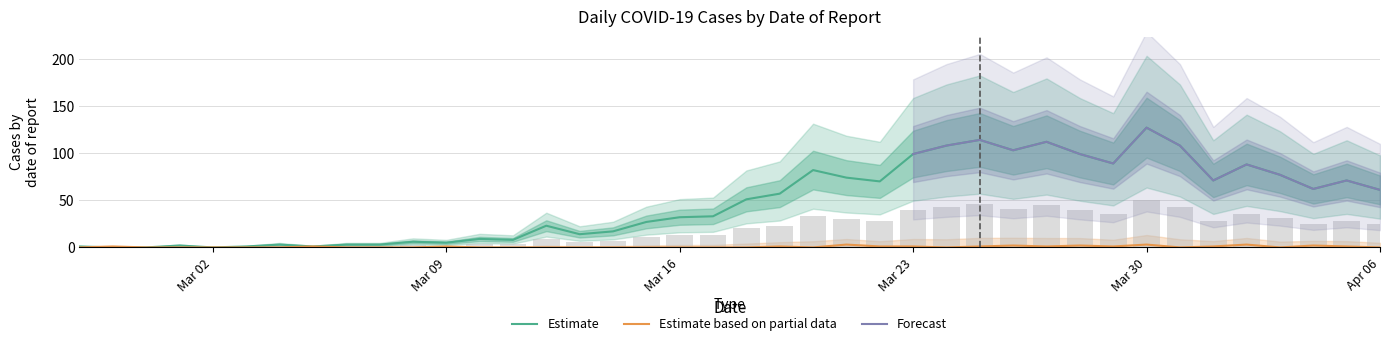

What position from the left is 2020-03-20?

23